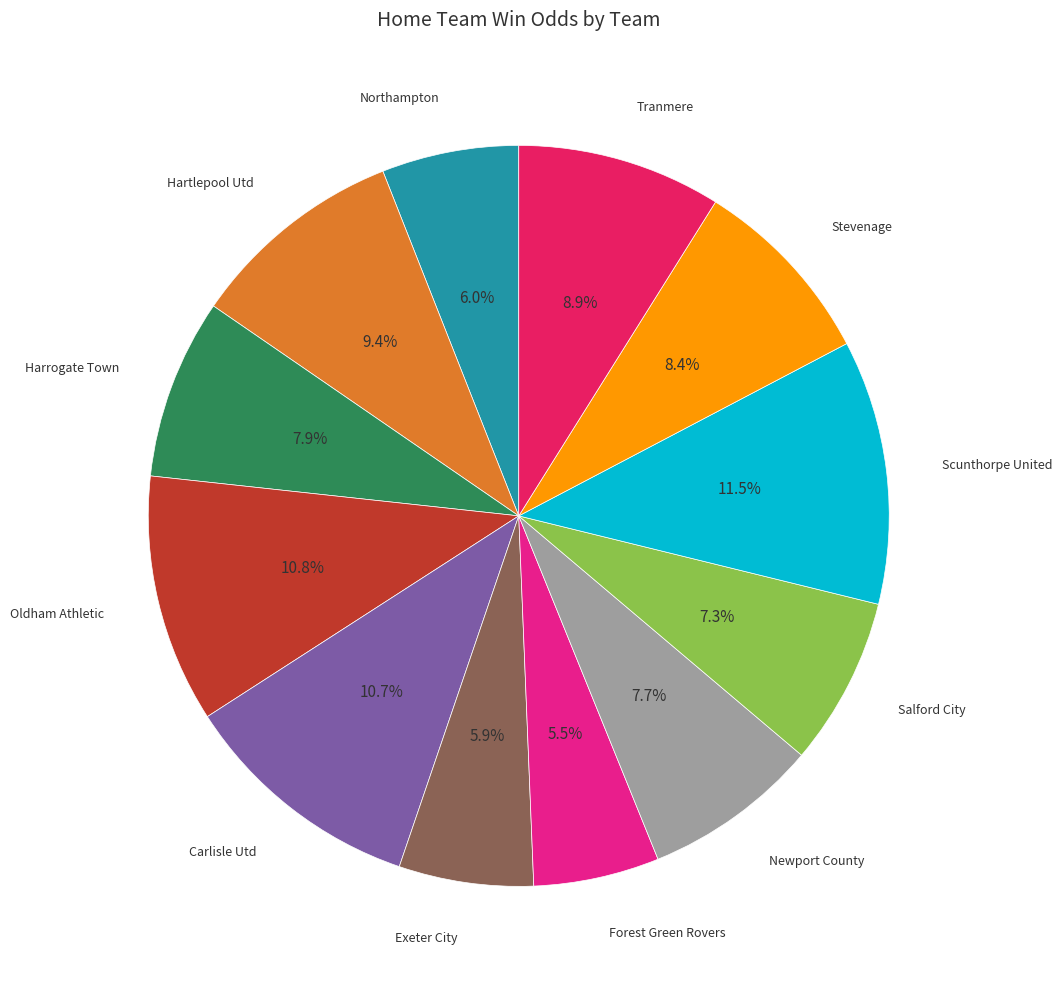

Is there a majority slice in this chart?

No